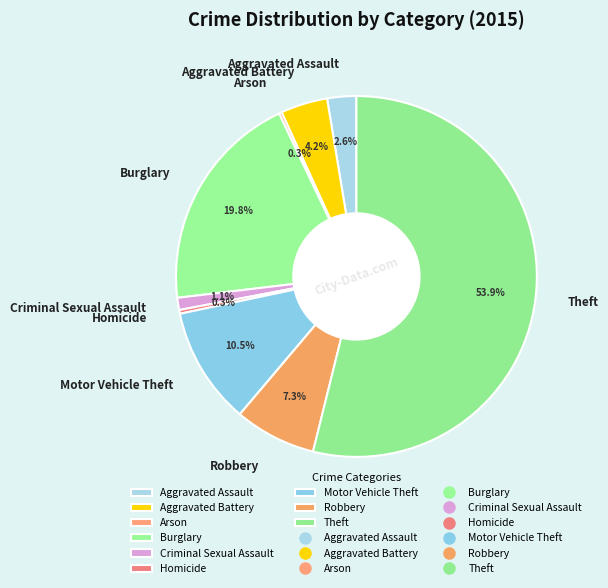

What is the largest slice in the pie chart?

Theft